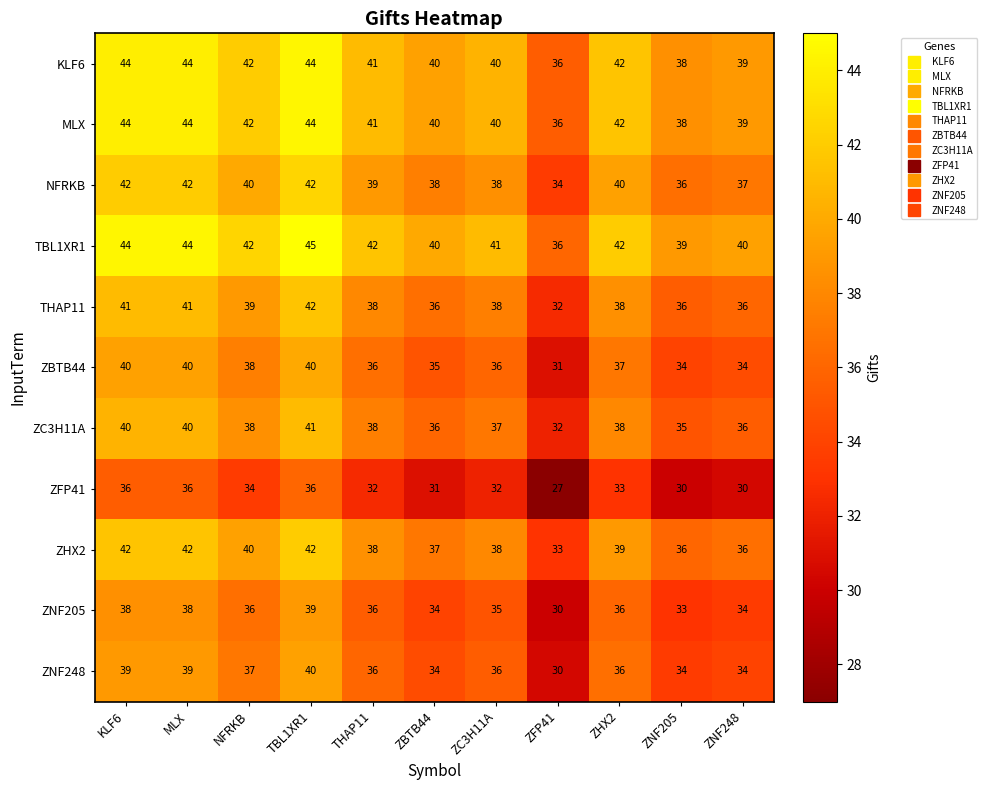

The ZNF248 series shows 20 at ZFP41. True or false?

False